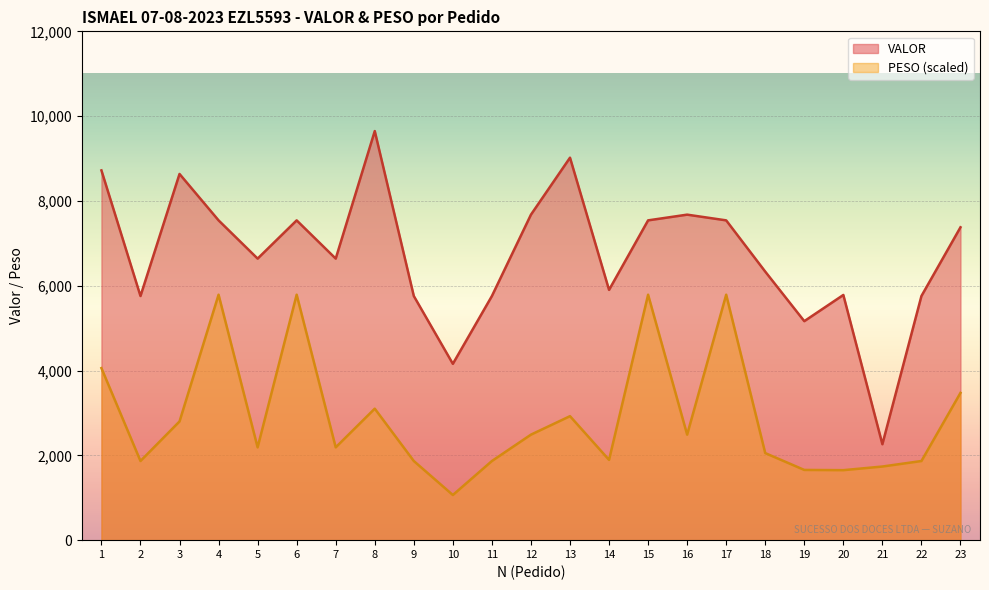

What is the minimum value for VALOR?

2262.6